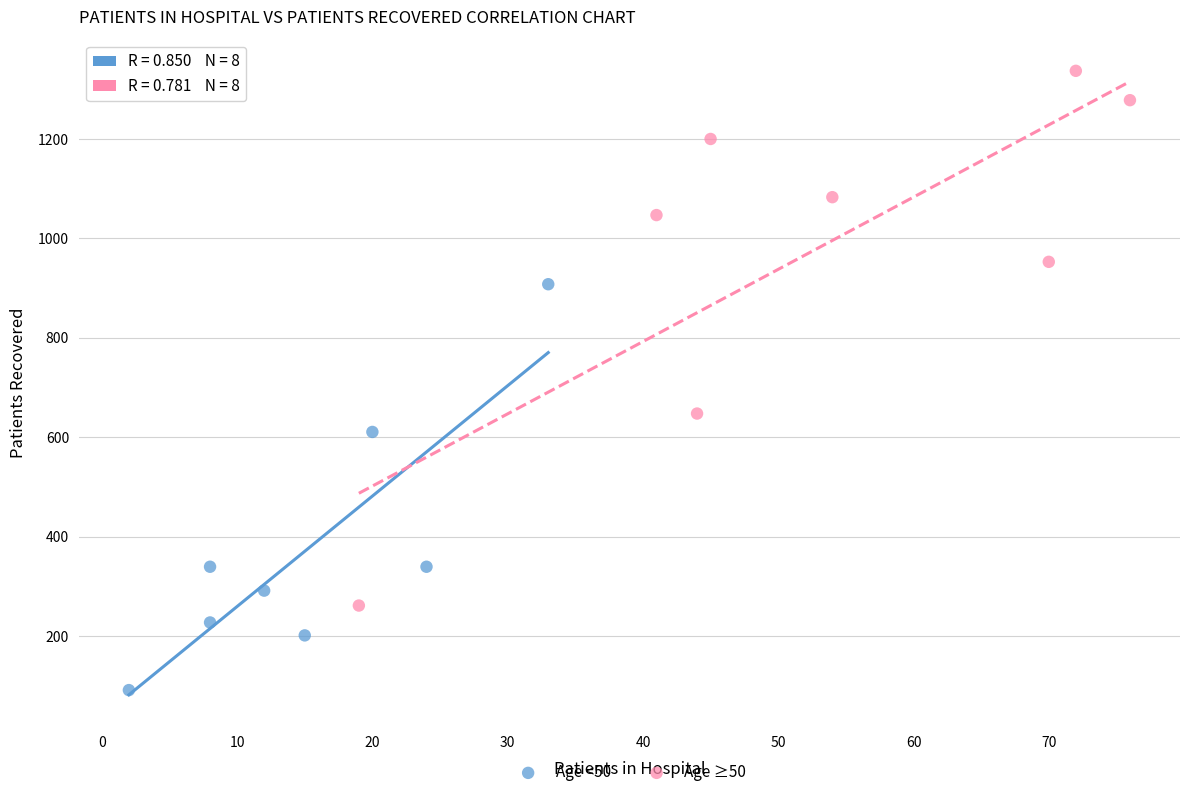

Which series has the widest spread of Y values?

Age ≥50